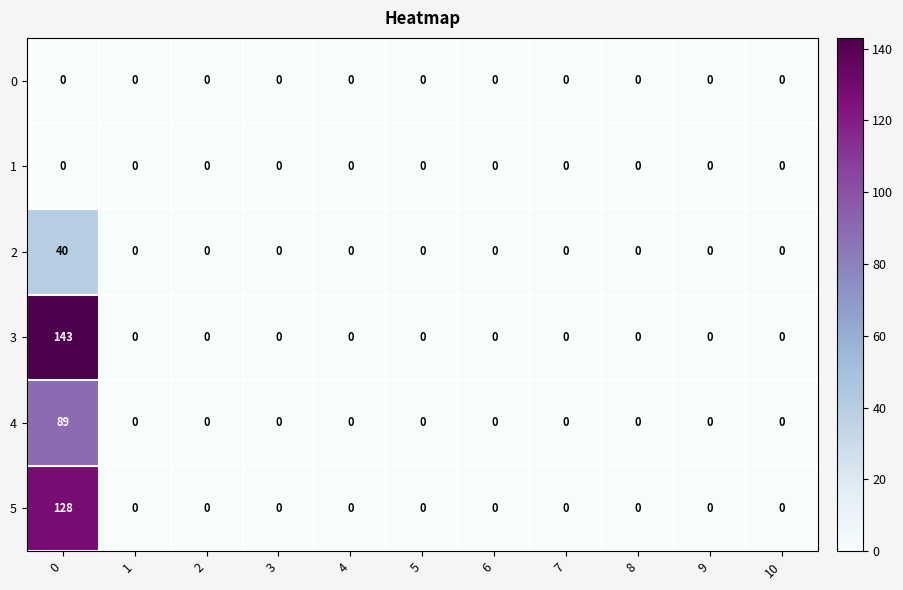

How many series are shown in this chart?

6